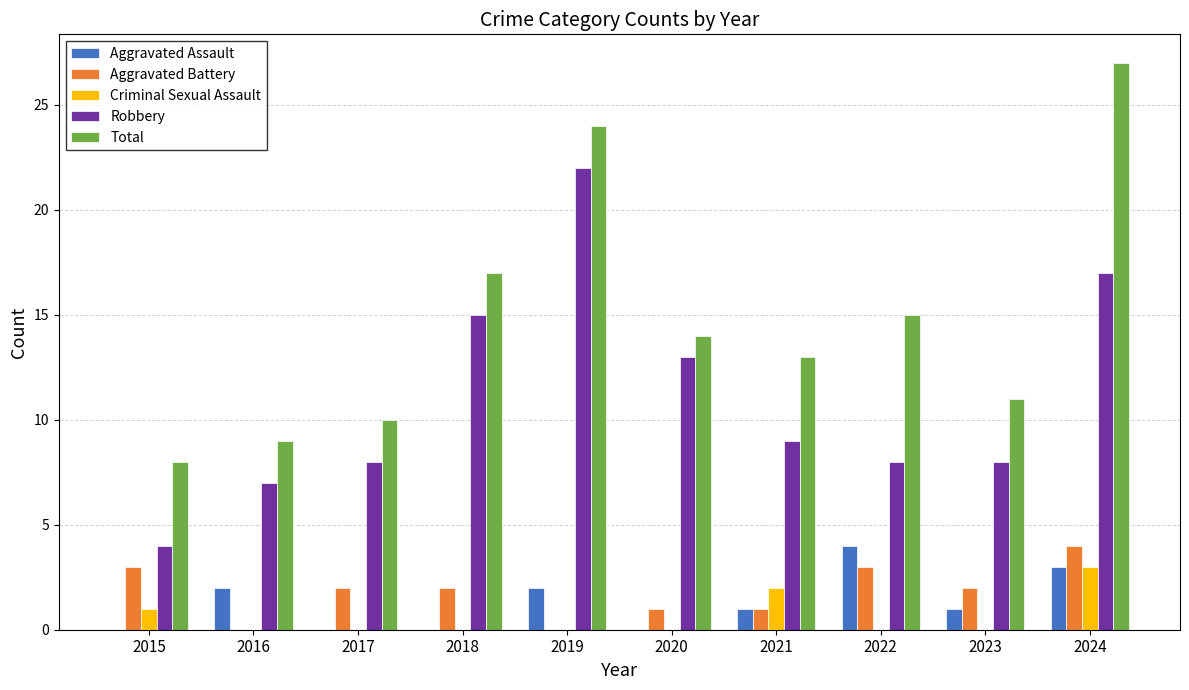

Reading left to right, transcribe all the data shown in this chart.

Aggravated Assault: 2015=0	2016=2	2017=0	2018=0	2019=2	2020=0	2021=1	2022=4	2023=1	2024=3
Aggravated Battery: 2015=3	2016=0	2017=2	2018=2	2019=0	2020=1	2021=1	2022=3	2023=2	2024=4
Criminal Sexual Assault: 2015=1	2016=0	2017=0	2018=0	2019=0	2020=0	2021=2	2022=0	2023=0	2024=3
Robbery: 2015=4	2016=7	2017=8	2018=15	2019=22	2020=13	2021=9	2022=8	2023=8	2024=17
Total: 2015=8	2016=9	2017=10	2018=17	2019=24	2020=14	2021=13	2022=15	2023=11	2024=27